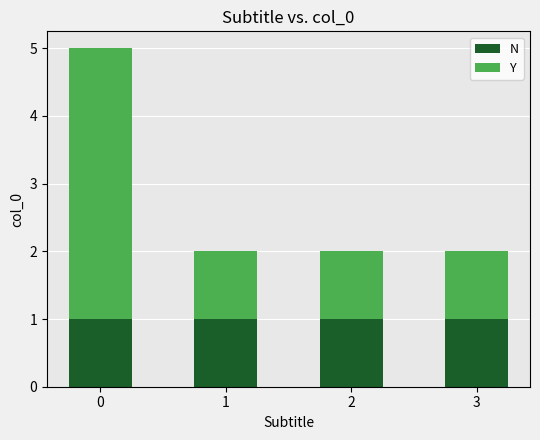

What is the value of the N bar at the 4th from the left?

1